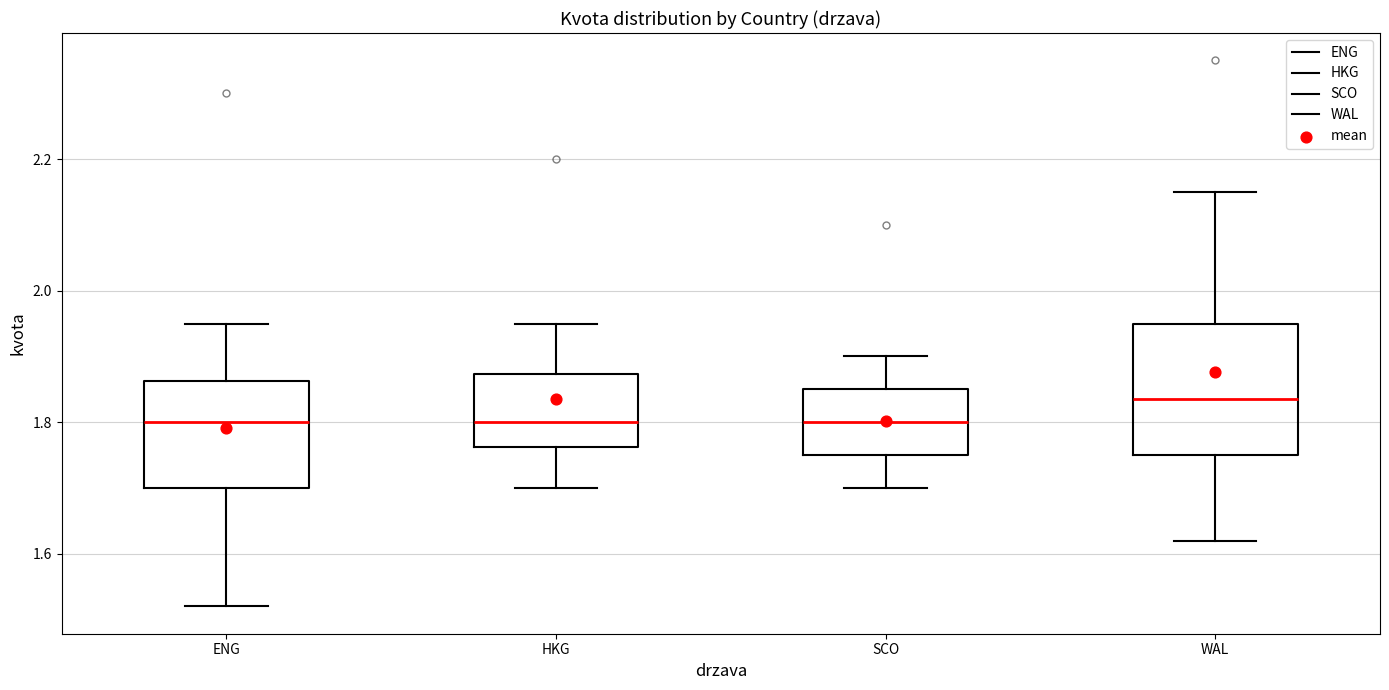

Reading left to right, transcribe this box plot: for each box, give where its median line is, the range the box spans, and where its two whiskers end, as read against the y-axis. The values are not printed on the chart, so give them approximately, as read against the axis.

ENG: median 1.80, box 1.70 to 1.86, whiskers 1.52 to 1.96
HKG: median 1.80, box 1.76 to 1.88, whiskers 1.70 to 1.96
SCO: median 1.80, box 1.76 to 1.86, whiskers 1.70 to 1.90
WAL: median 1.84, box 1.76 to 1.96, whiskers 1.62 to 2.16